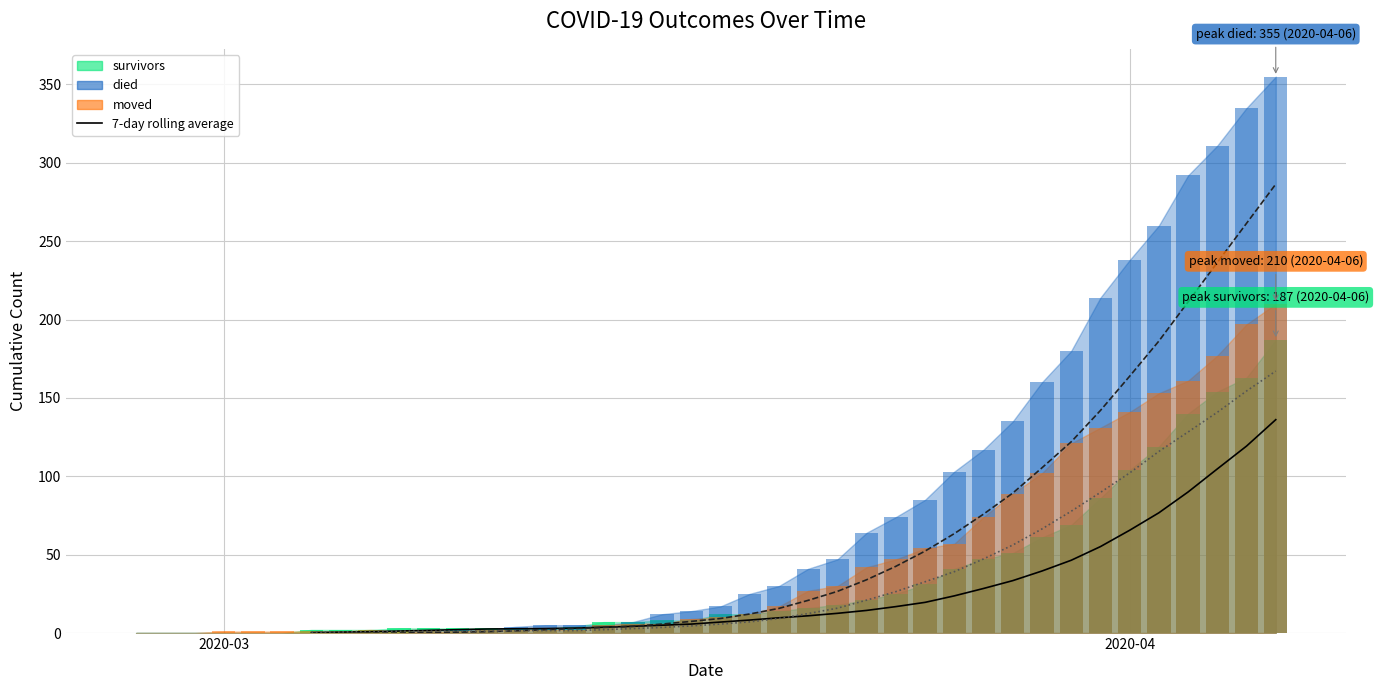

What is the value of the moved_bar bar at the 10th from the left?

1.0